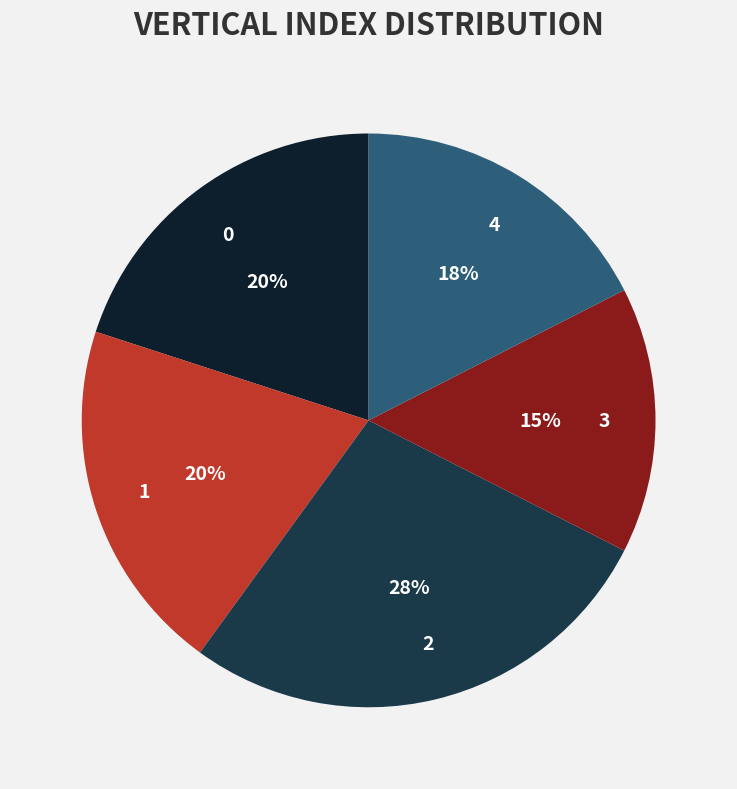

To the nearest percent, what is the average slice percentage?

20%